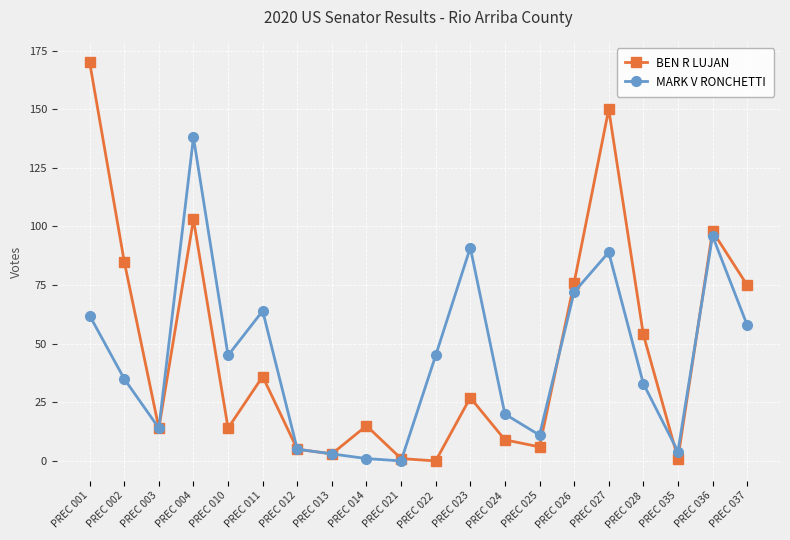

Reading right to left, what are all the values shown in this chart?

BEN R LUJAN: 75	98	1	54	150	76	6	9	27	0	1	15	3	5	36	14	103	14	85	170
MARK V RONCHETTI: 58	96	4	33	89	72	11	20	91	45	0	1	3	5	64	45	138	14	35	62